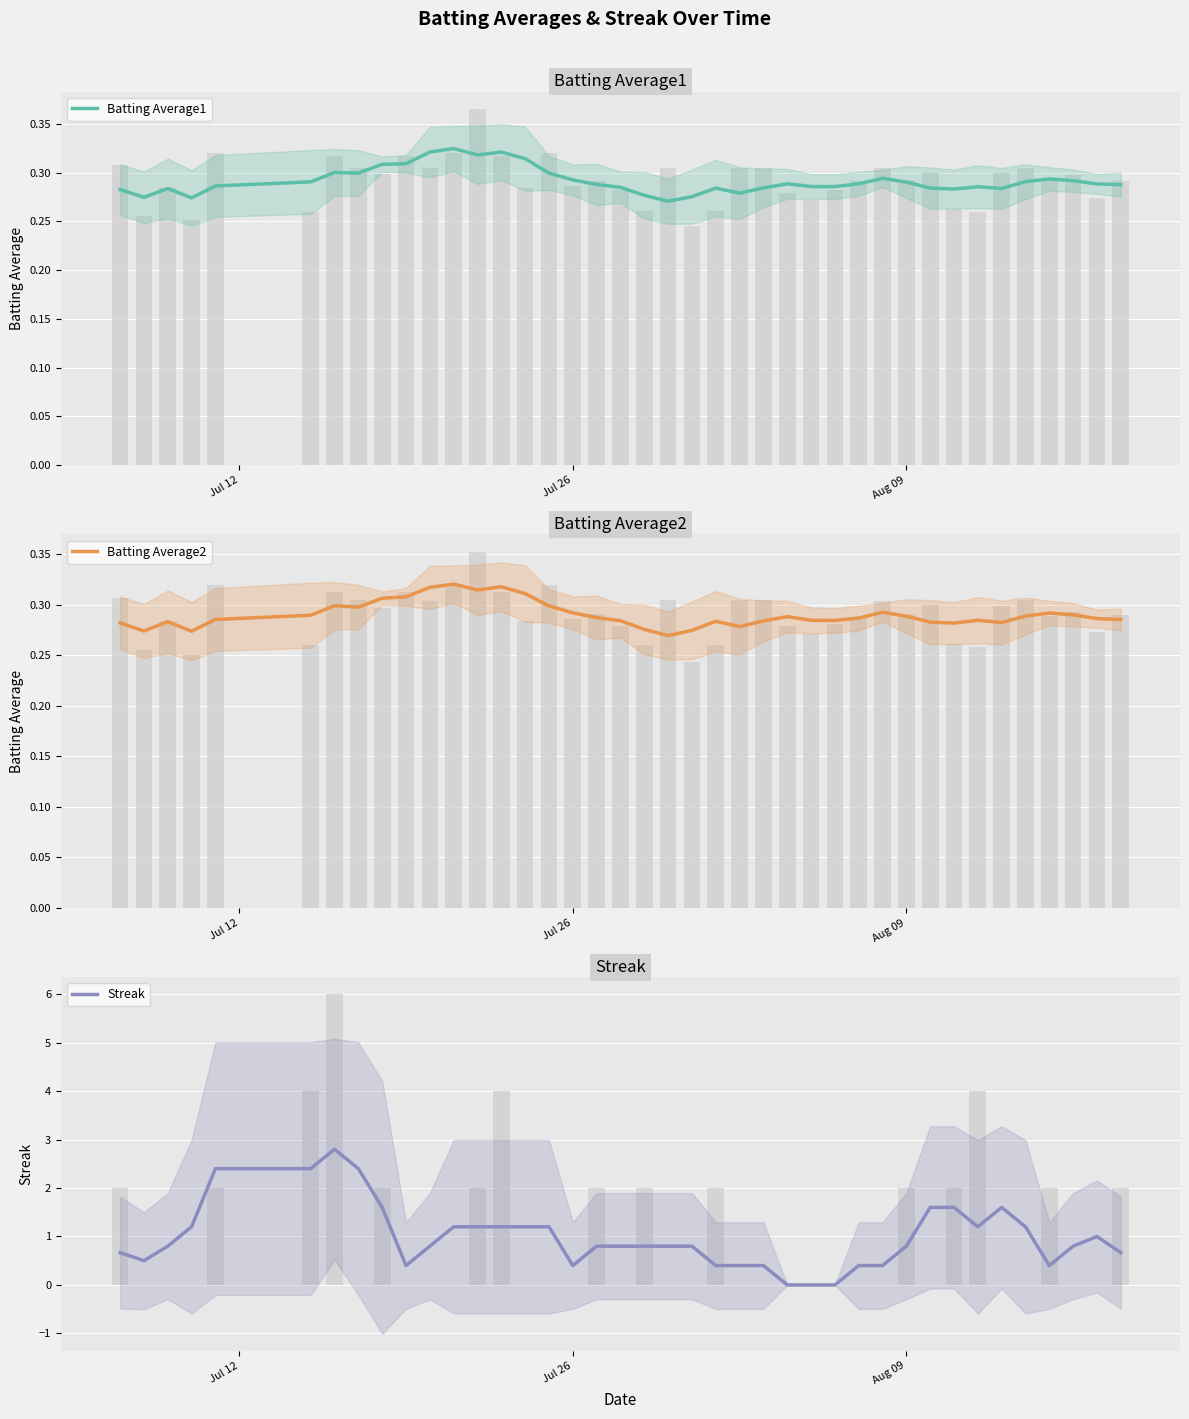

True or false: Streak has a value of 1.0 at 39.

False